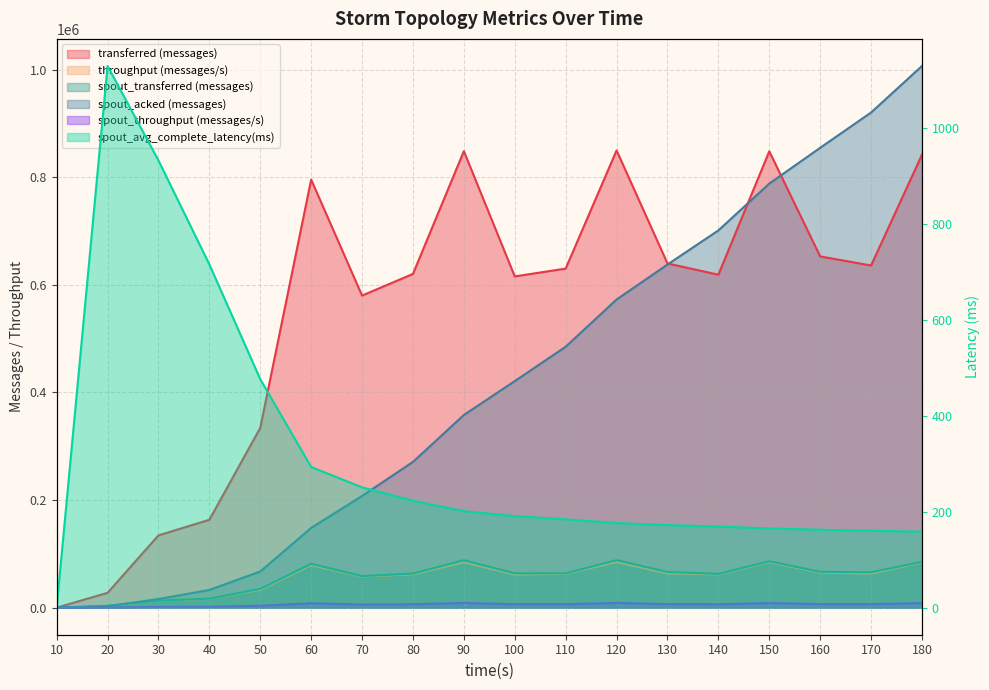

What is the difference between the maximum and minimum values in the spout_transferred (messages) series?

88280.0